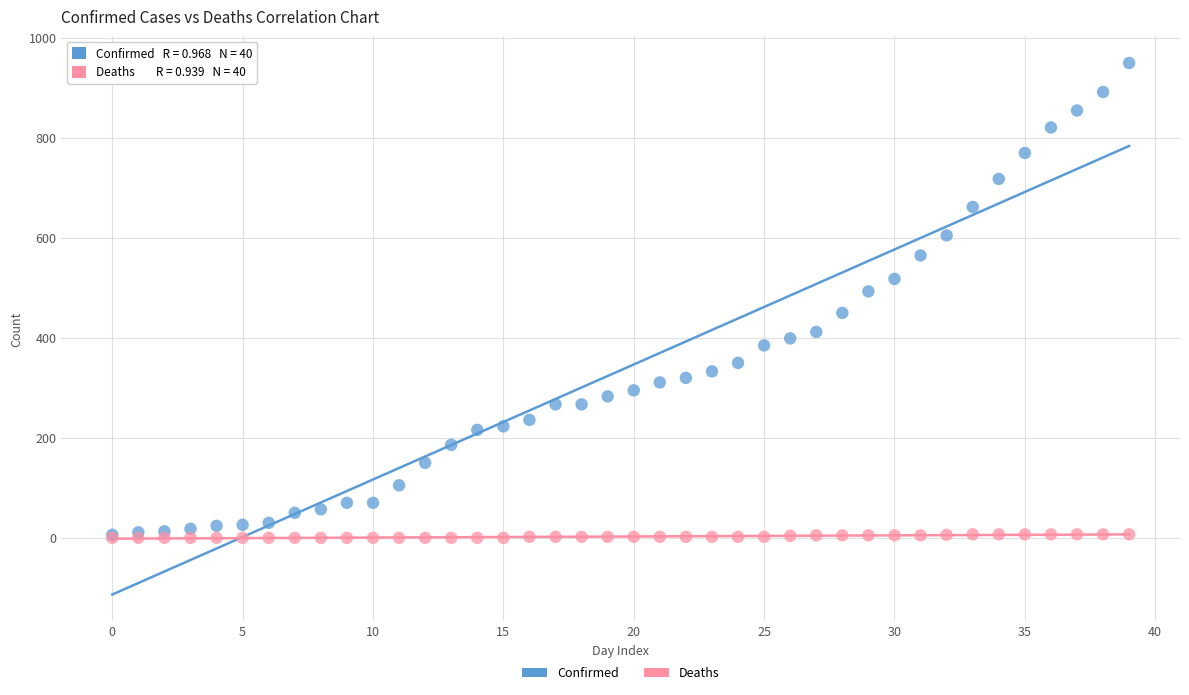

What are all the series names shown in the legend?

Confirmed, Deaths